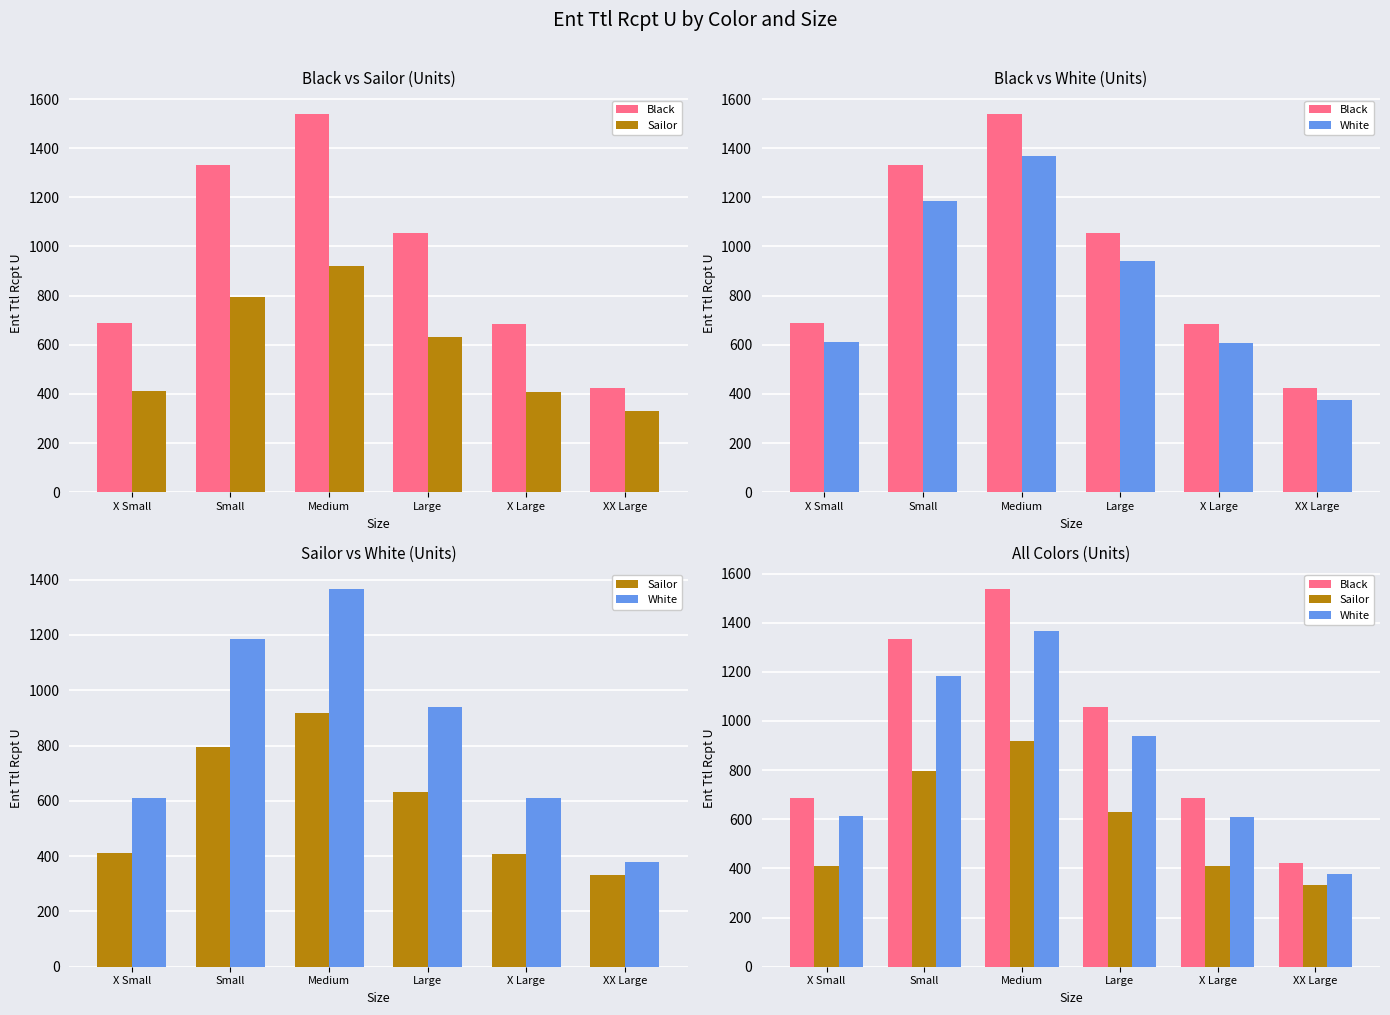

What is the maximum value for White?

1368